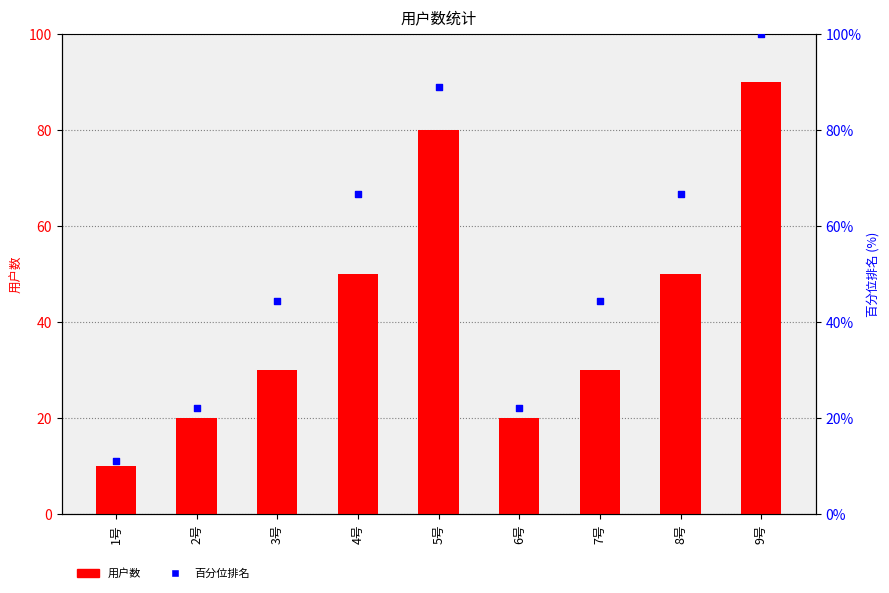

Which series has the largest Y range (max minus min)?

用户数百分位排名